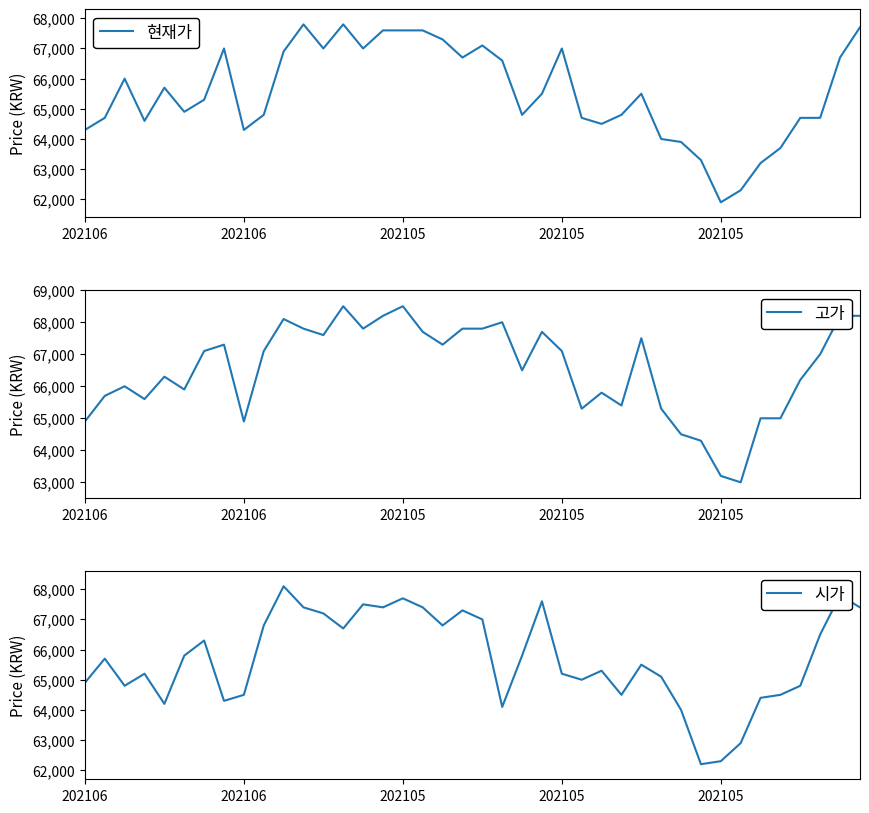

Which category has the highest value in the 현재가 series?

11